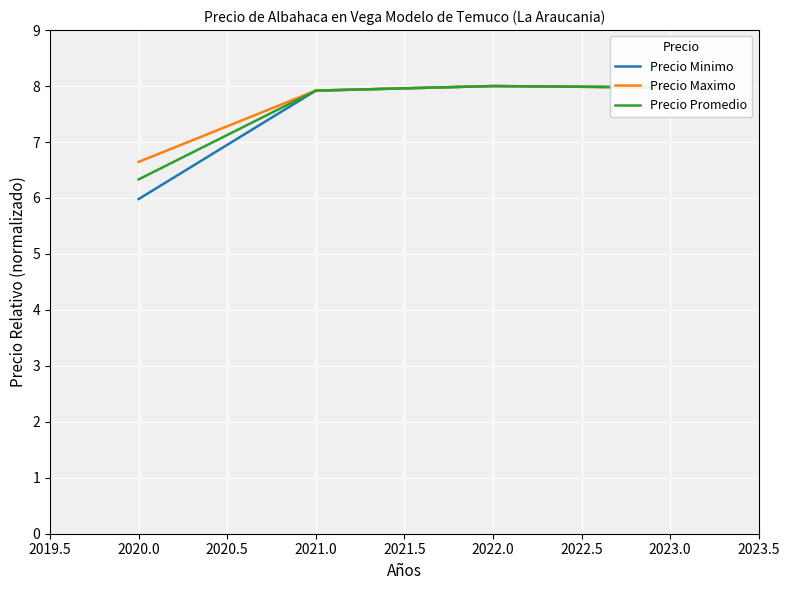

True or false: Precio Promedio has more than 1 interior local peaks.

False